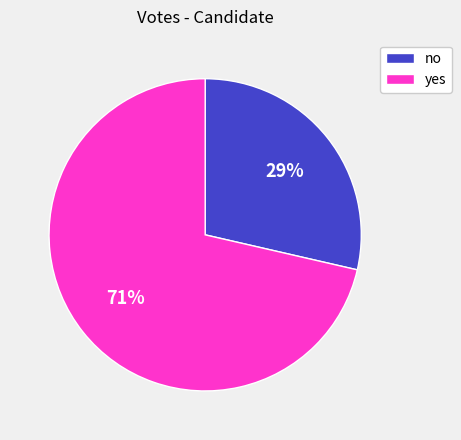

Which slice is the largest?

yes